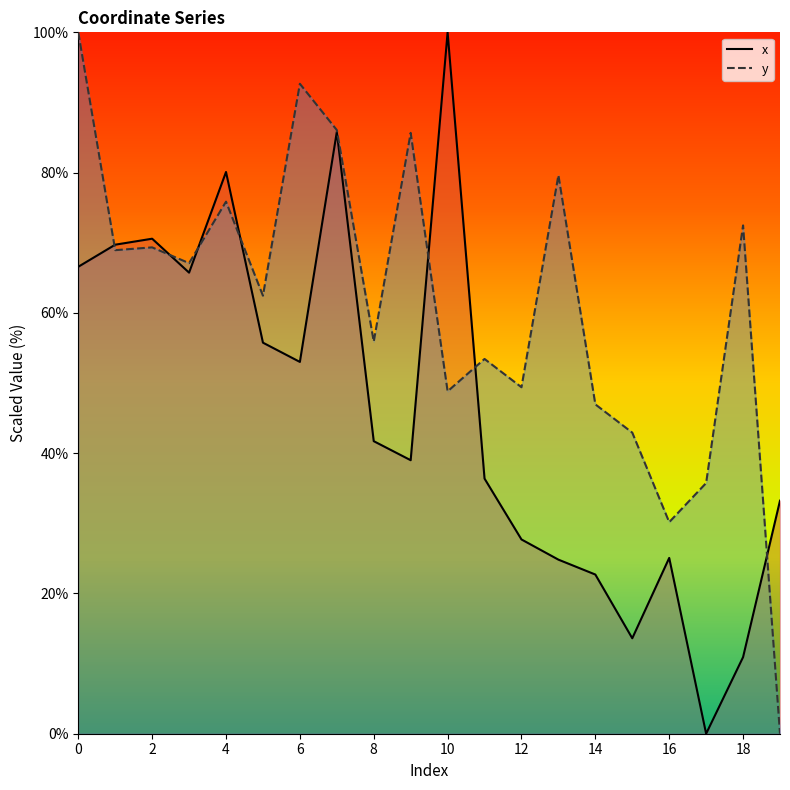

What is the value of the y point at the 9th from the left?

55.9